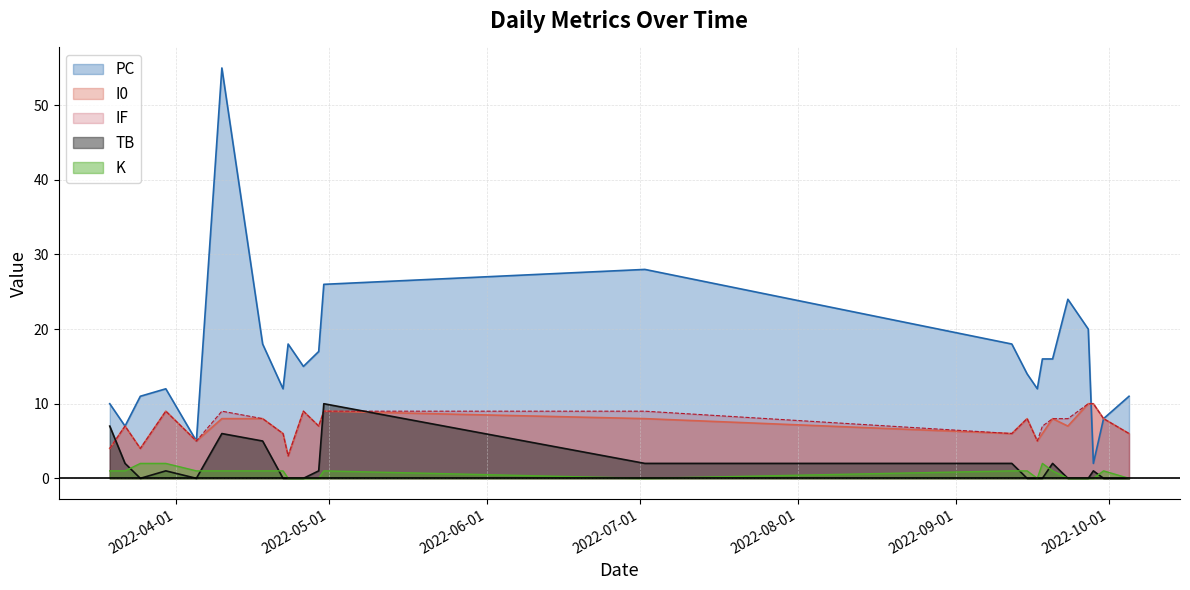

Where is I0 nearest to the value 6?

2022-04-22